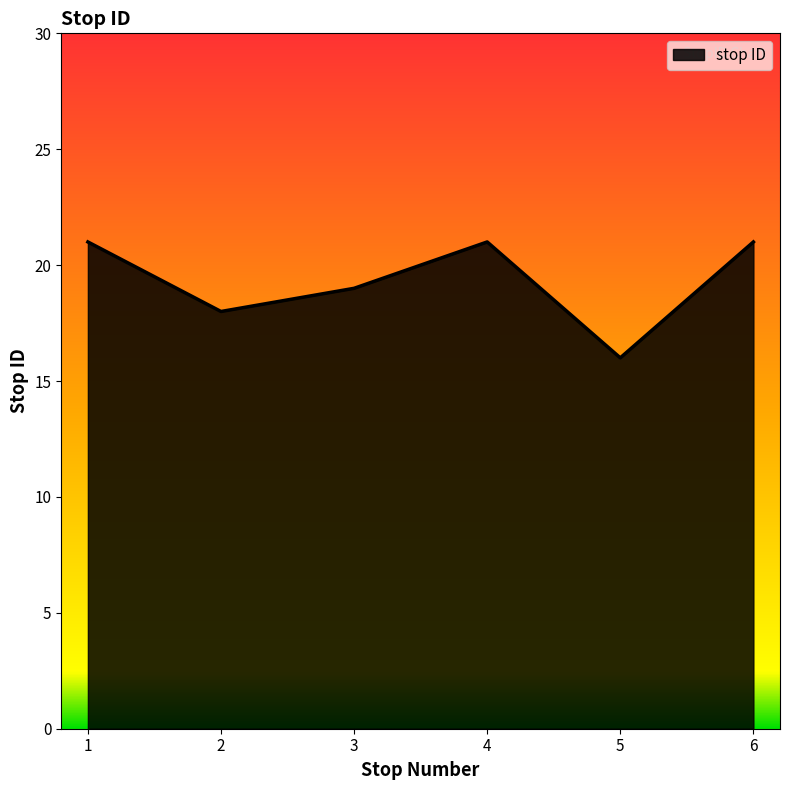

What is the minimum value shown in the chart?

16